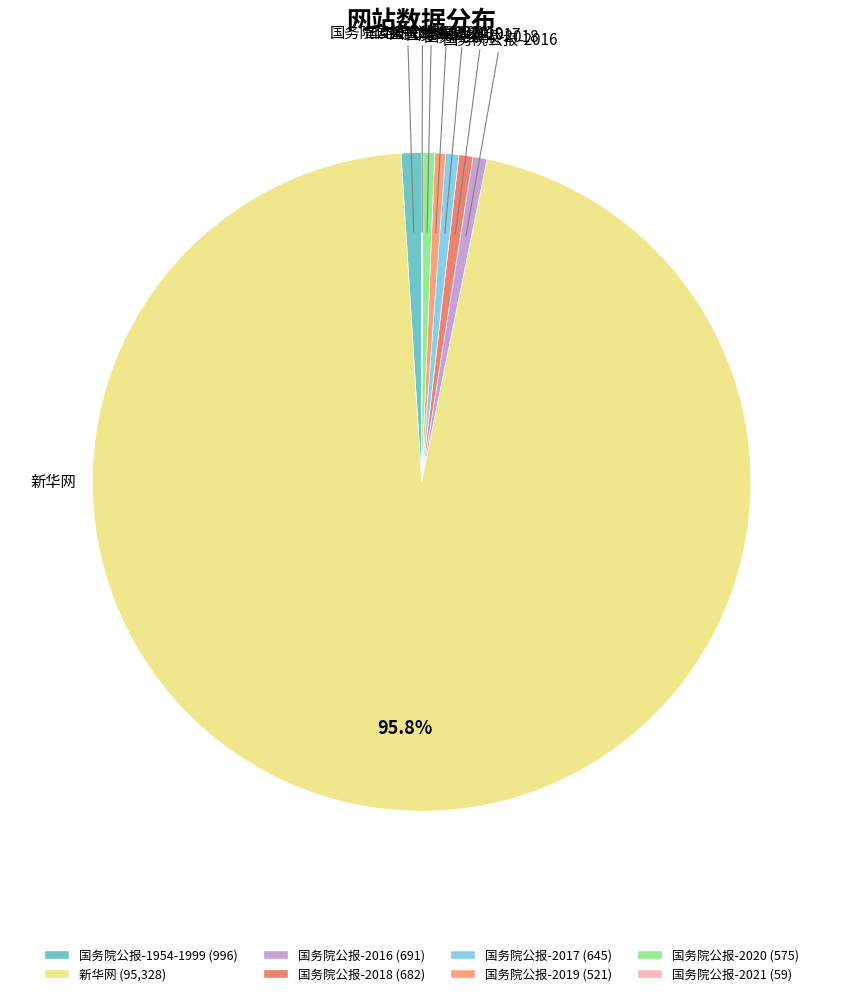

What is the ratio of the value at 国务院公报-2019 to the value at 国务院公报-2017?

0.8